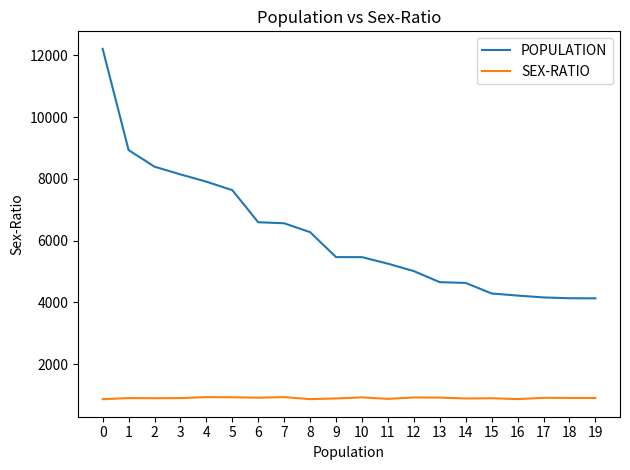

What is the difference between the maximum and minimum values in the SEX-RATIO series?

68